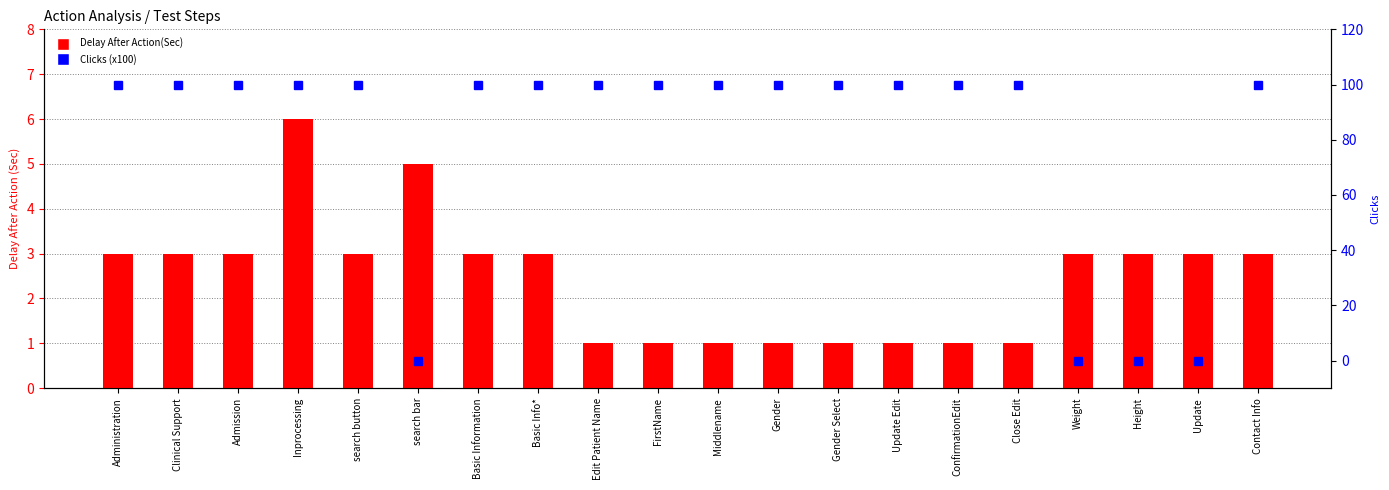

What is the total value across all series at Height?

3